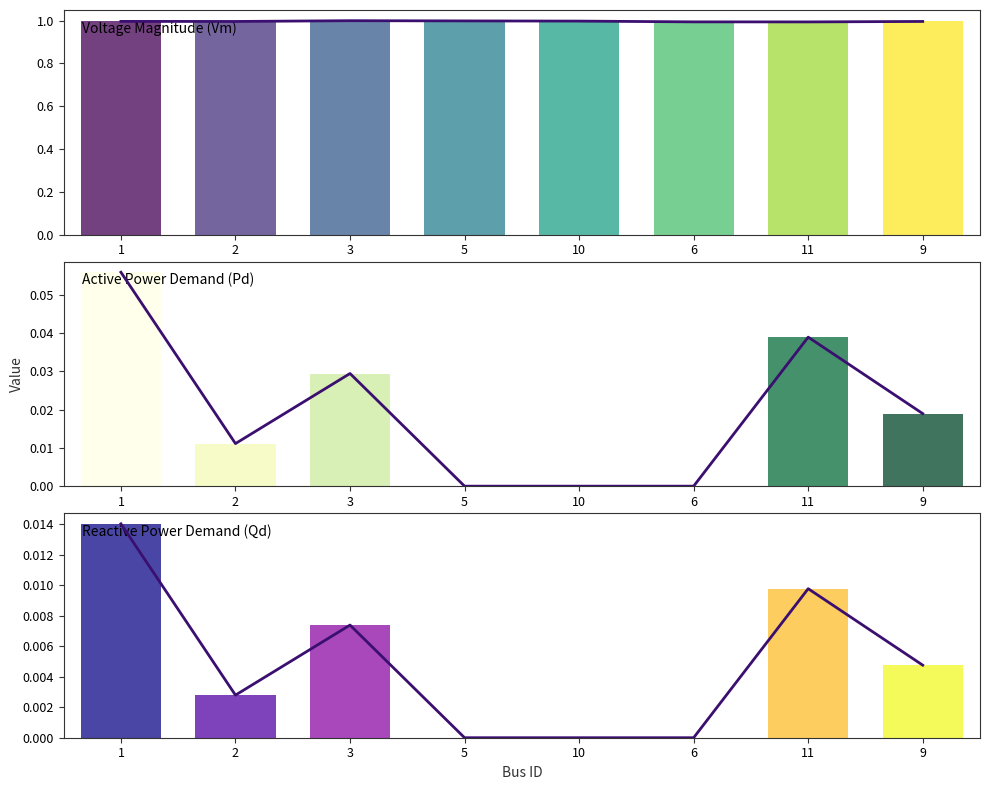

At how many categories does at least one series exceed 0?

8